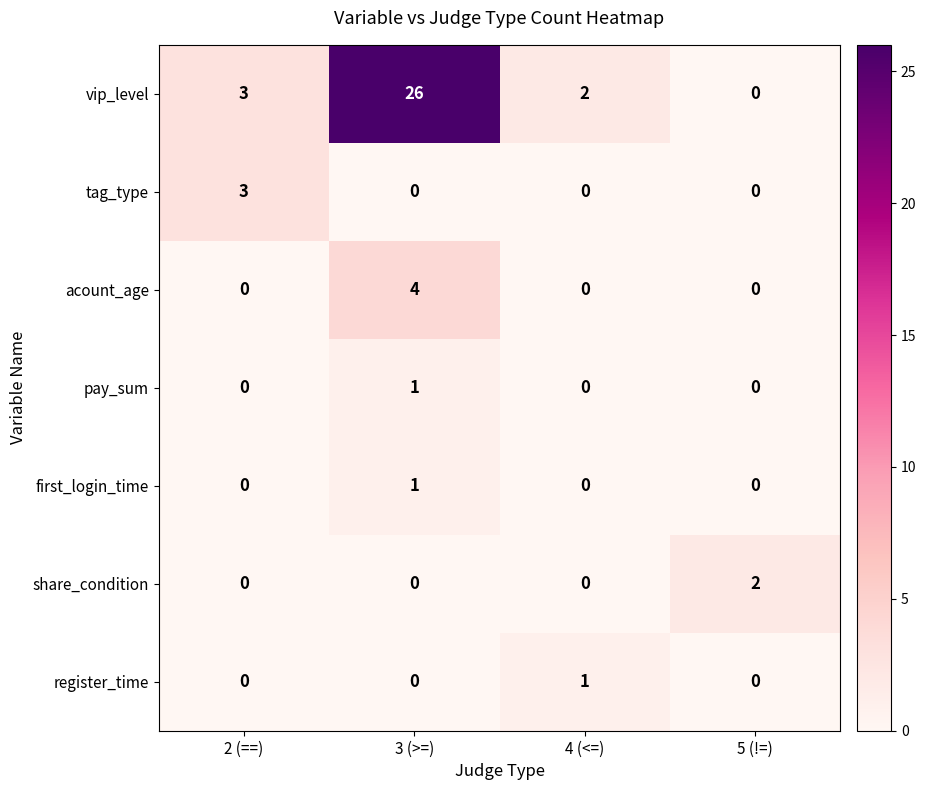

The tag_type series shows -1 at 4 (<=). True or false?

False